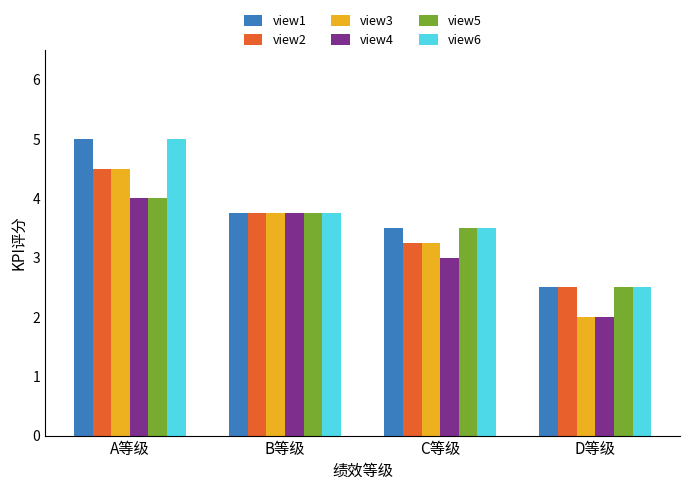

What is the difference between the highest and lowest values at D等级?

0.5